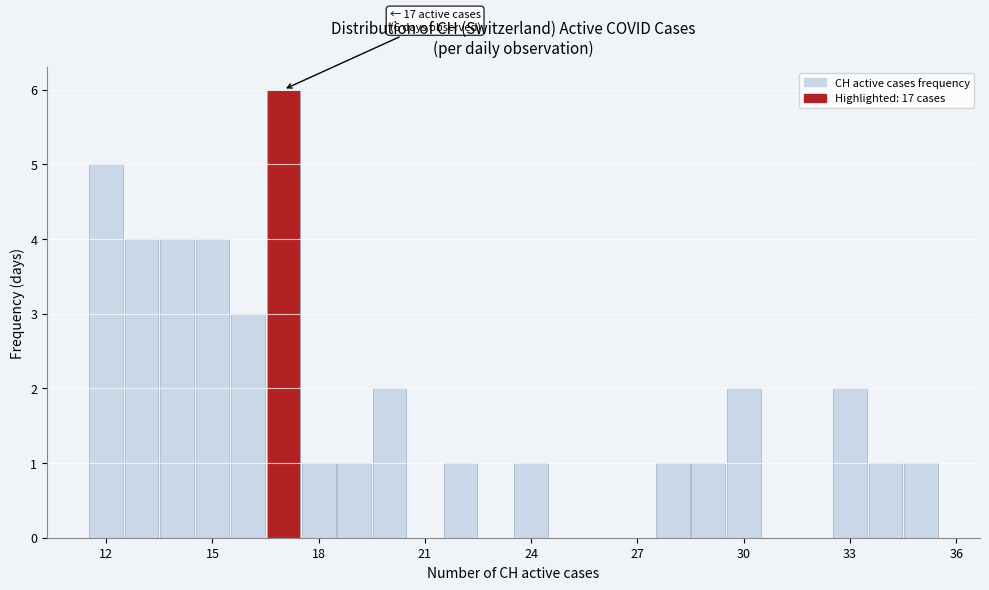

Around what value on the x-axis is the tallest bar? Give the approximate position of its centre, as read against the axis.

17.0